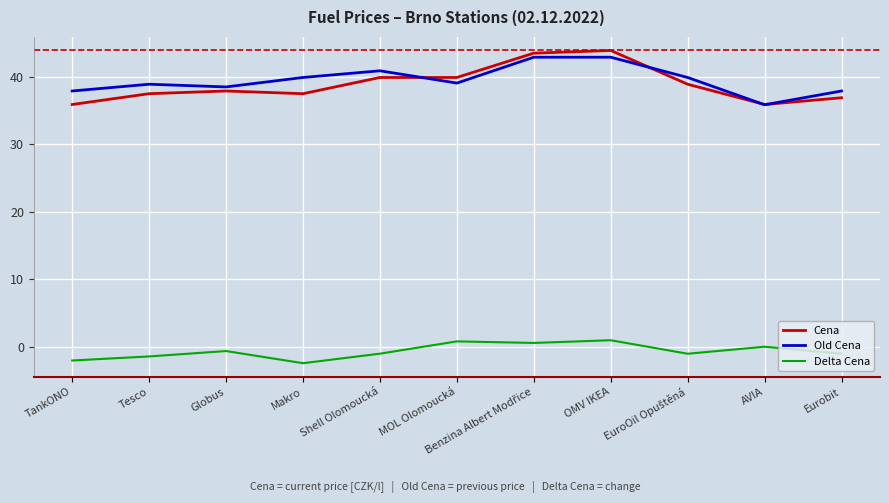

The value of Old Cena at Eurobit is 37.9. True or false?

True